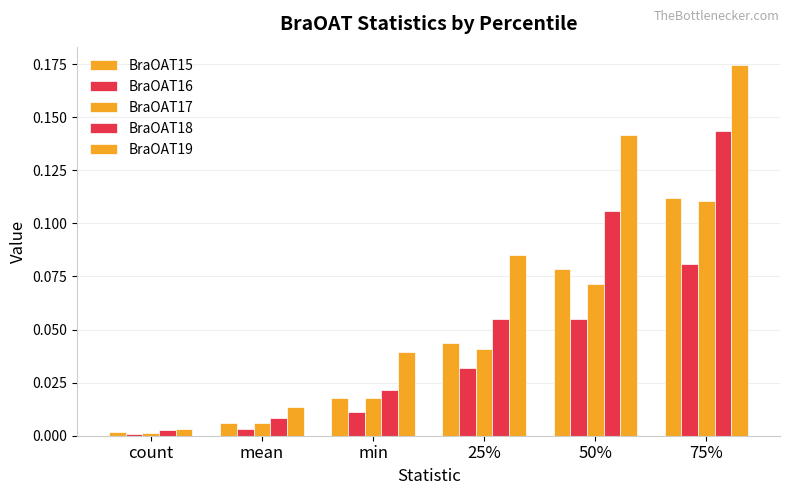

What is the greatest value displayed?

0.2